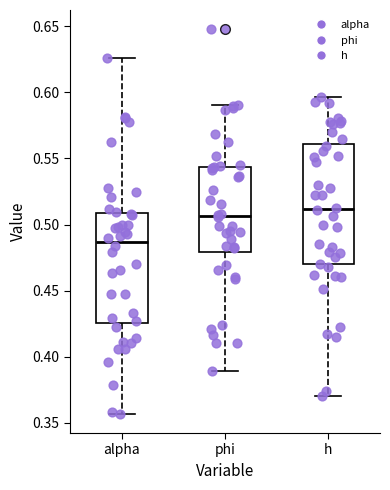

Which box's median line is the lowest?

alpha